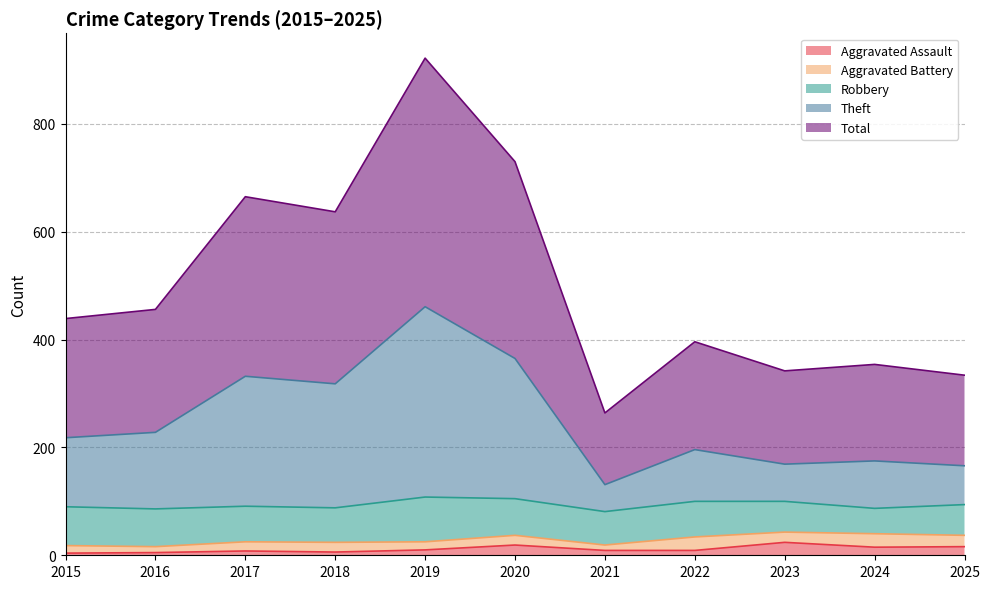

What is the difference between the Aggravated Assault values at 2025 and 2015?

12